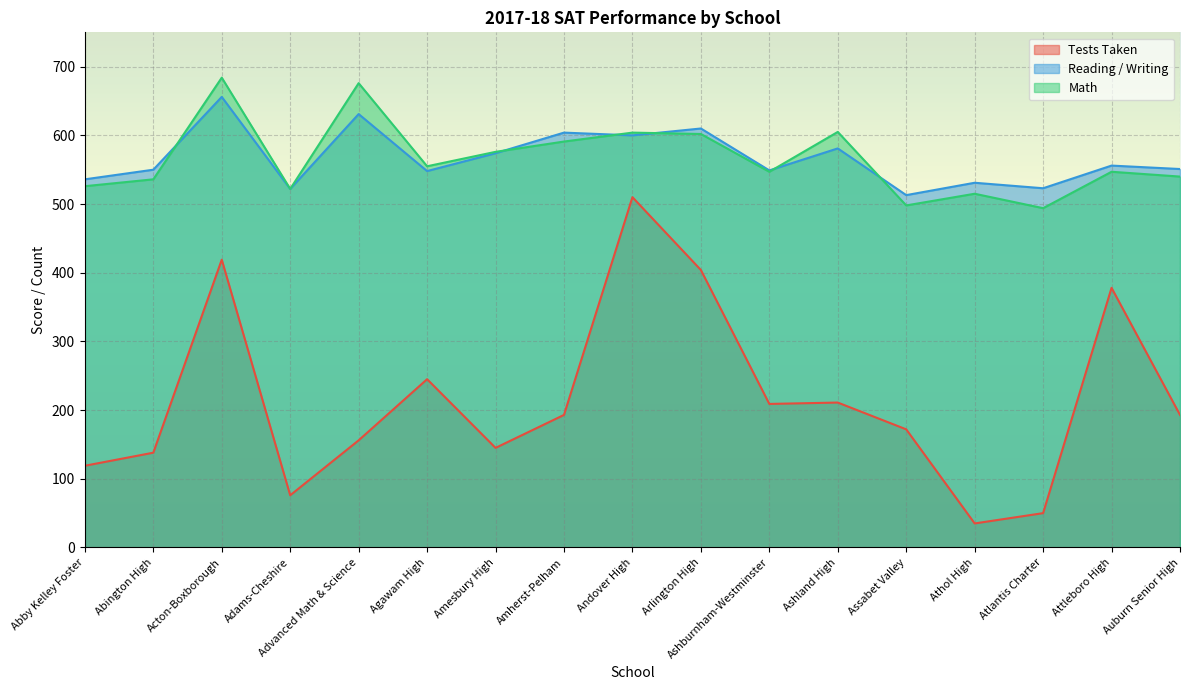

How many lines are shown in the chart?

3